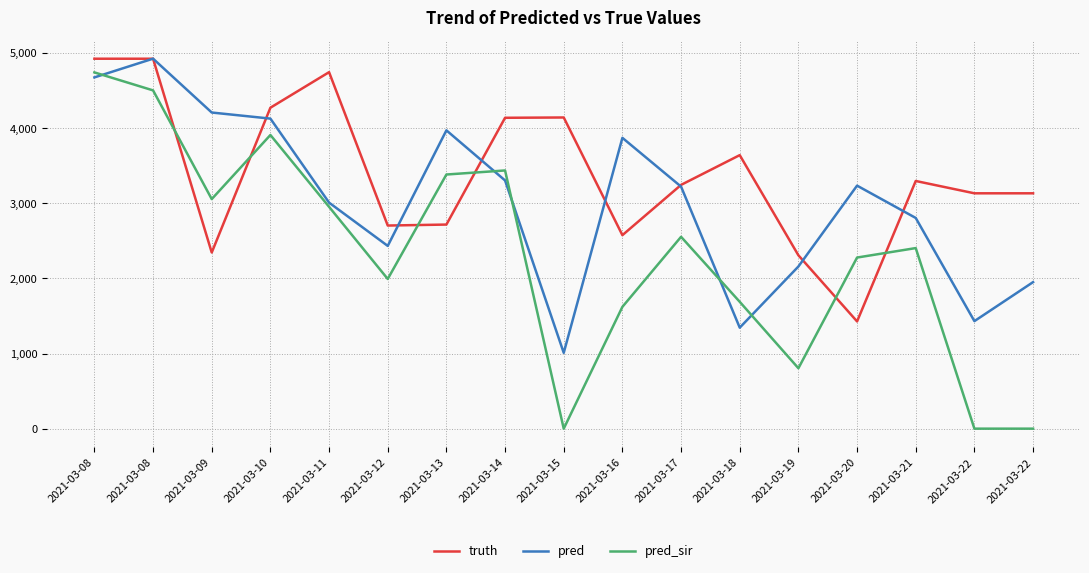

Is this an area chart (filled region under the line)?

No